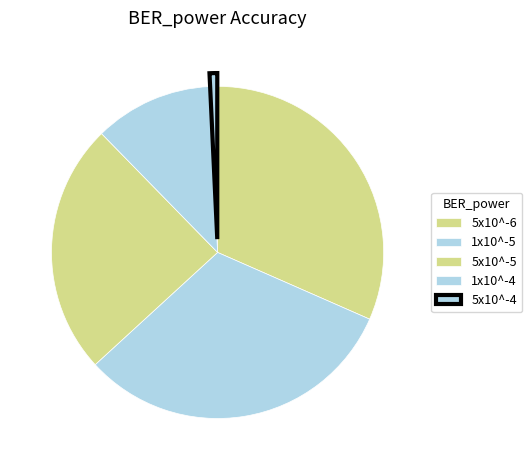

Which has a higher value, 1x10^-4 or 5x10^-6?

5x10^-6